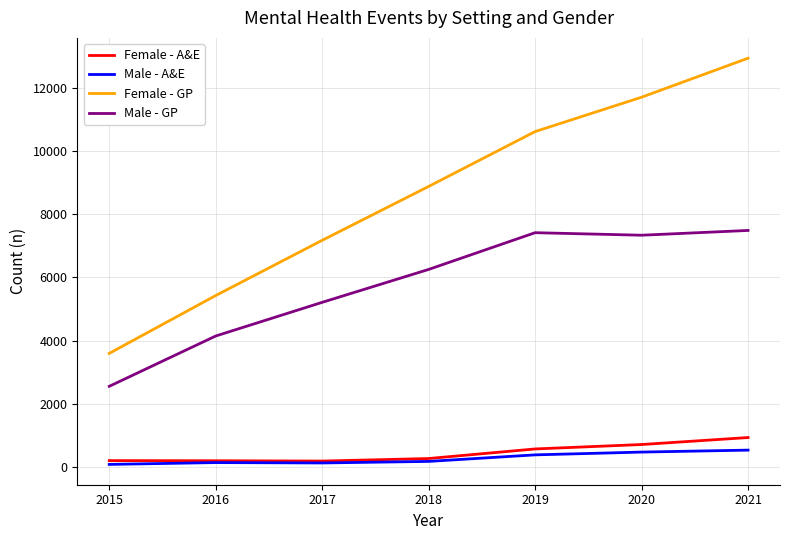

Is the value of Male - A&E at 2021 greater than the value of Female - GP at 2017?

No